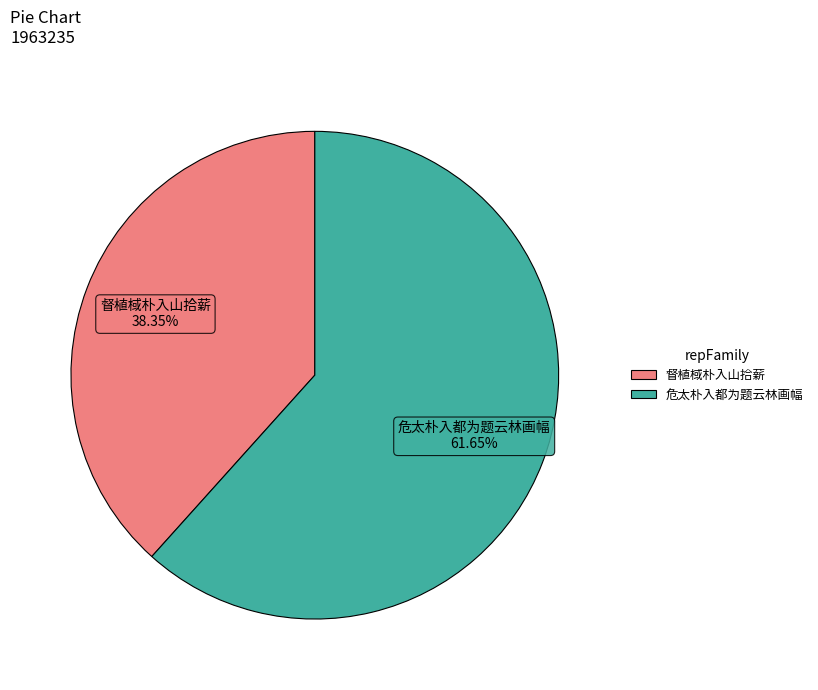

To the nearest percent, what is the difference between the largest and smallest slice percentages?

23%